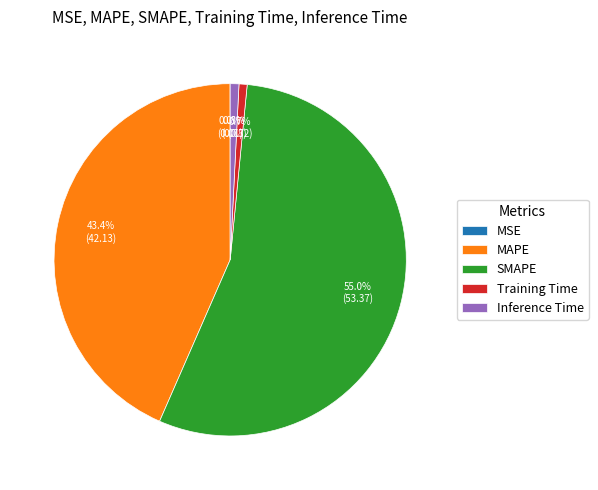

Between Training Time and SMAPE, which is larger?

SMAPE